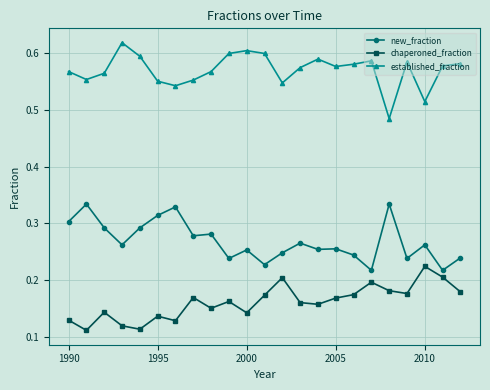

Rank the series by their average value, from lowest to highest.

chaperoned_fraction, new_fraction, established_fraction